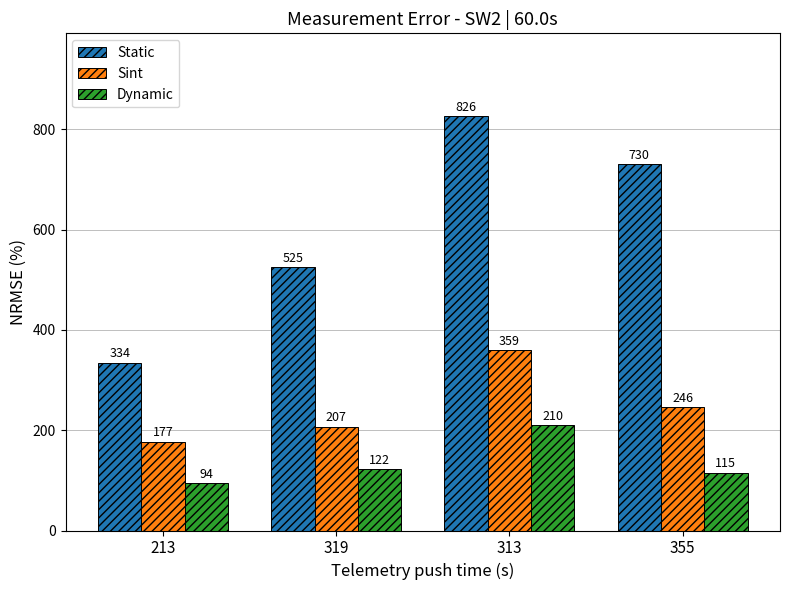

Are the bars grouped side by side (vs. stacked)?

Yes